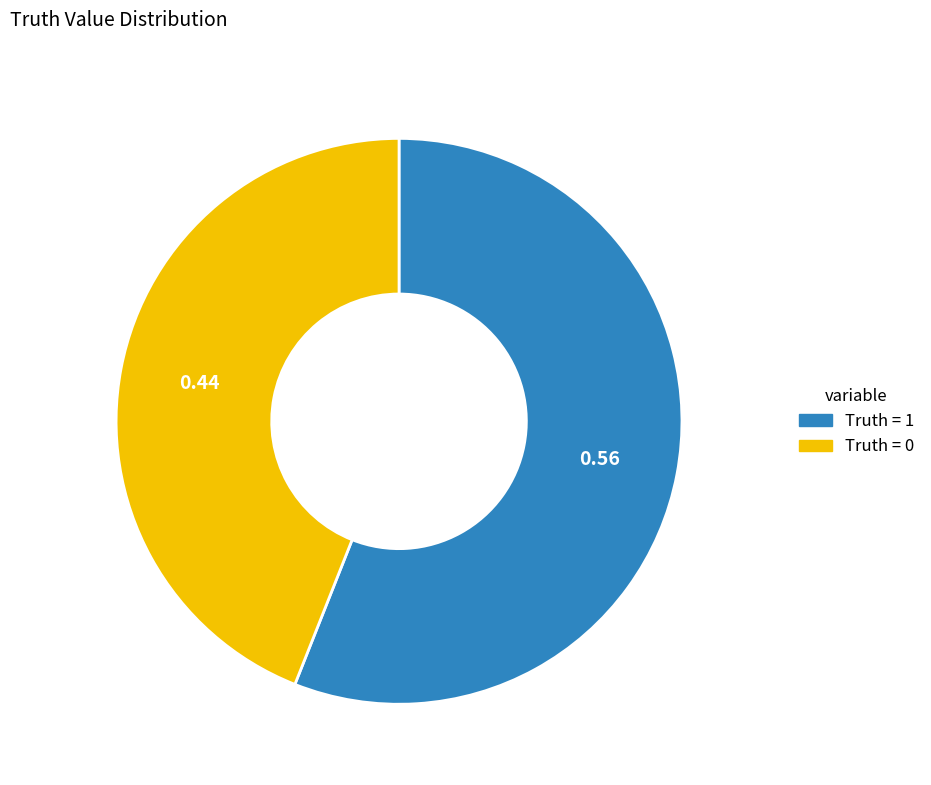

Is there any slice that represents more than half of the pie?

Yes